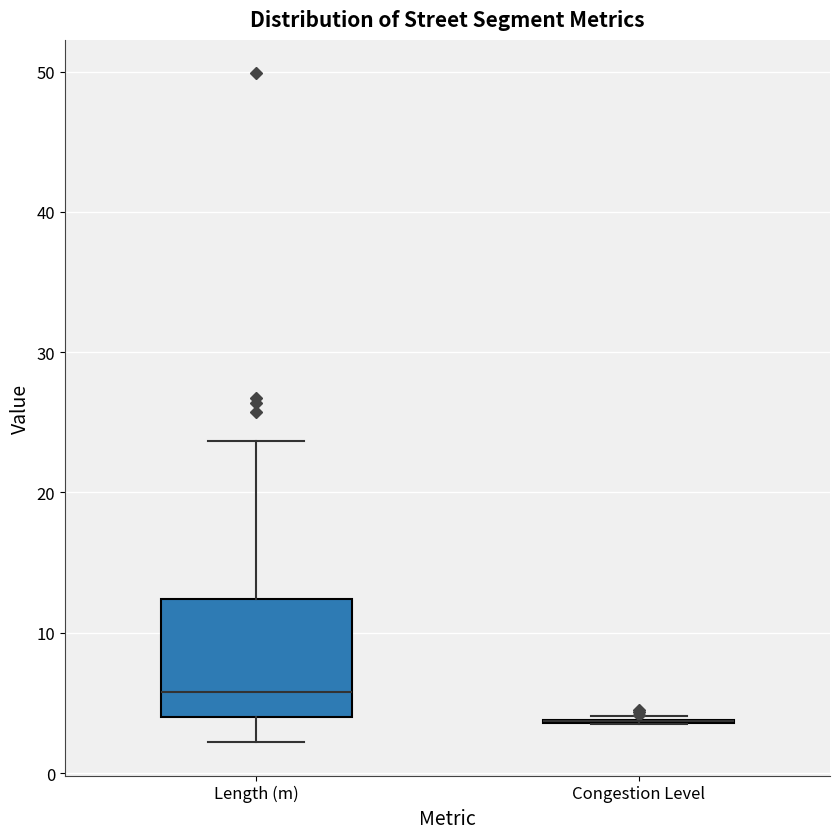

Reading left to right, transcribe this box plot: for each box, give where its median line is, the range the box spans, and where its two whiskers end, as read against the y-axis. The values are not printed on the chart, so give them approximately, as read against the axis.

Length (m): median 6, box 4 to 12, whiskers 2 to 24
Congestion Level: box collapsed to a line at 4, whiskers 4 to 4